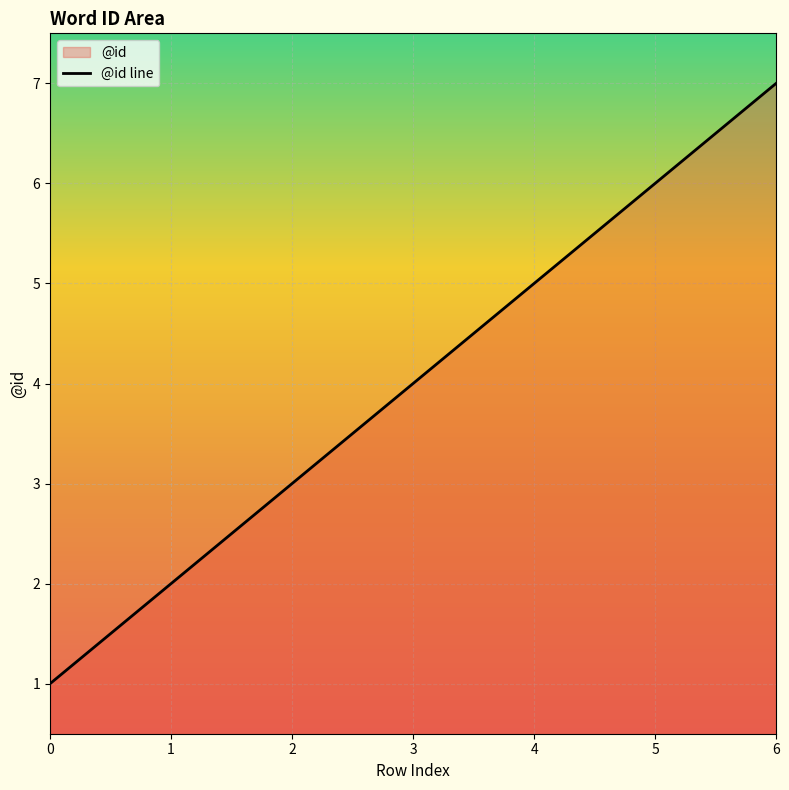

What is the value of the 1st point from the left?

1